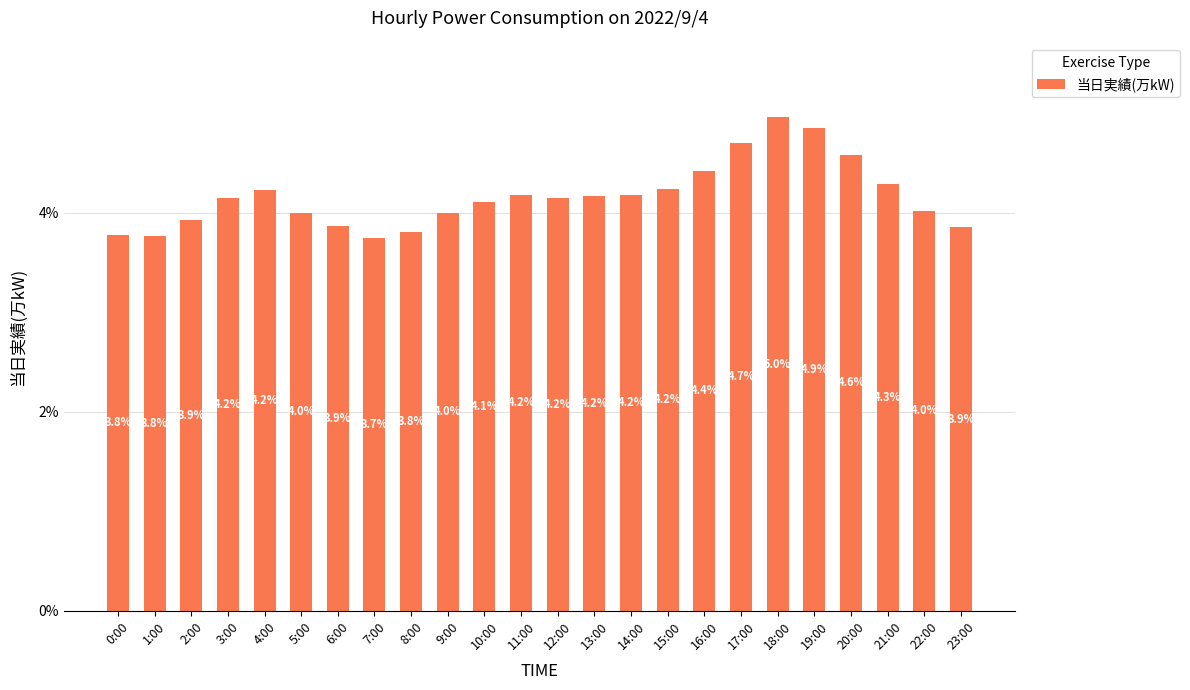

True or false: the data shows 3.9 at 2:00.

True